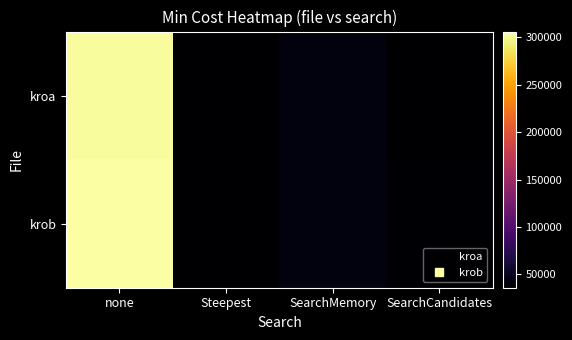

At how many categories does at least one series exceed 238552?

1